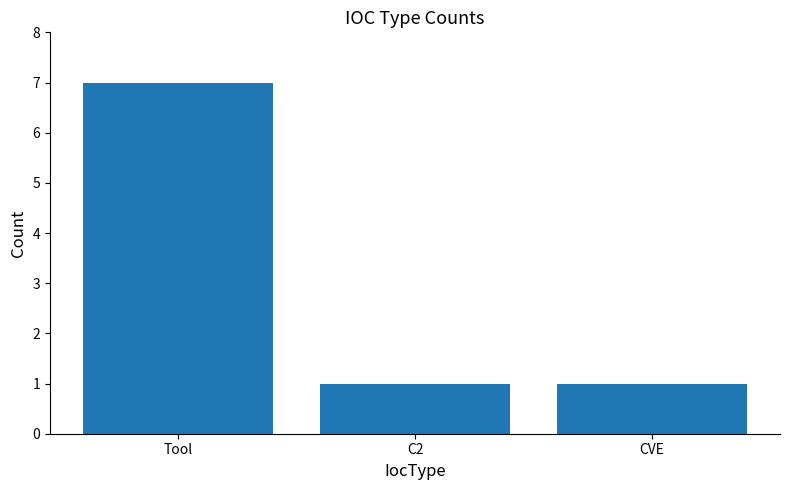

What is the approximate value at CVE?

1